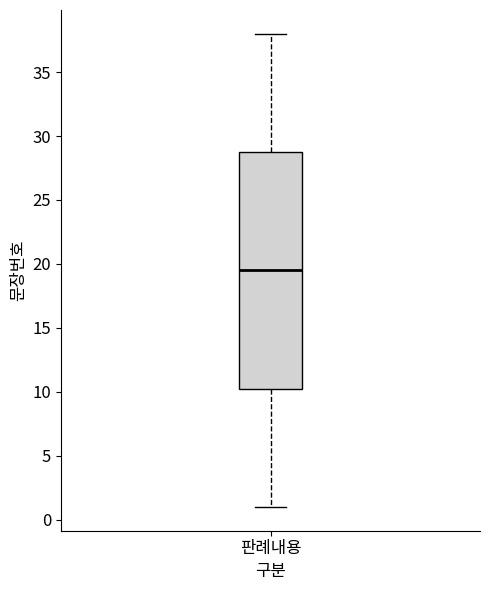

Transcribe this box plot: give where the median line is, the range the box spans, and where the two whiskers end, as read against the y-axis. The values are not printed on the chart, so give them approximately, as read against the axis.

median 19.5, box 10.5 to 29.0, whiskers 1.0 to 38.0